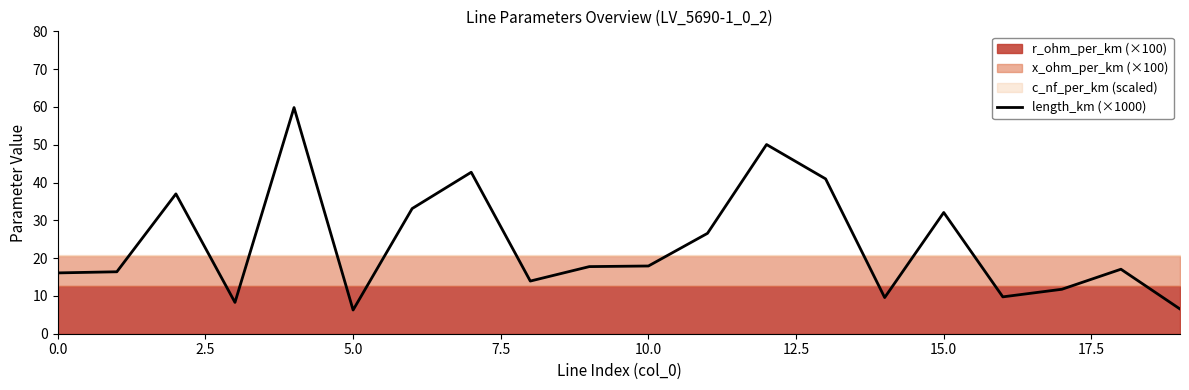

Read the value at 12.

50.1